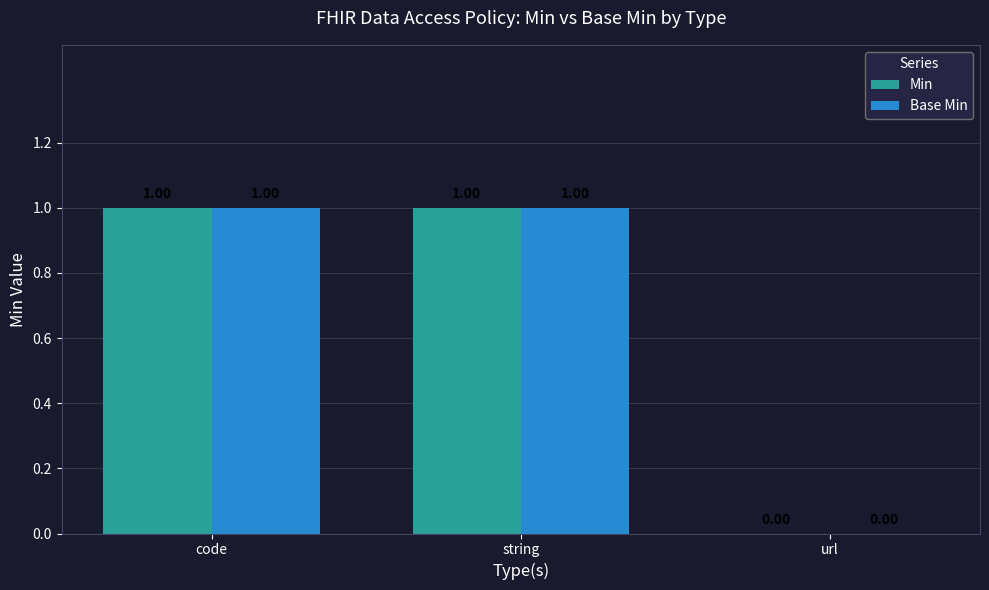

How many groups of bars are there?

3